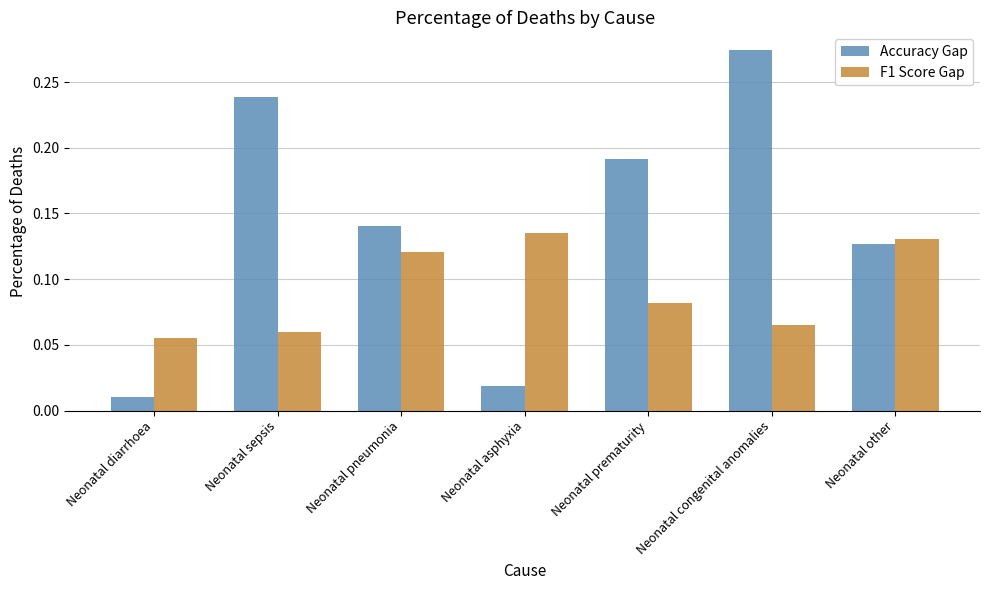

Between Neonatal sepsis and Neonatal pneumonia, which series saw the biggest shift?

Accuracy Gap